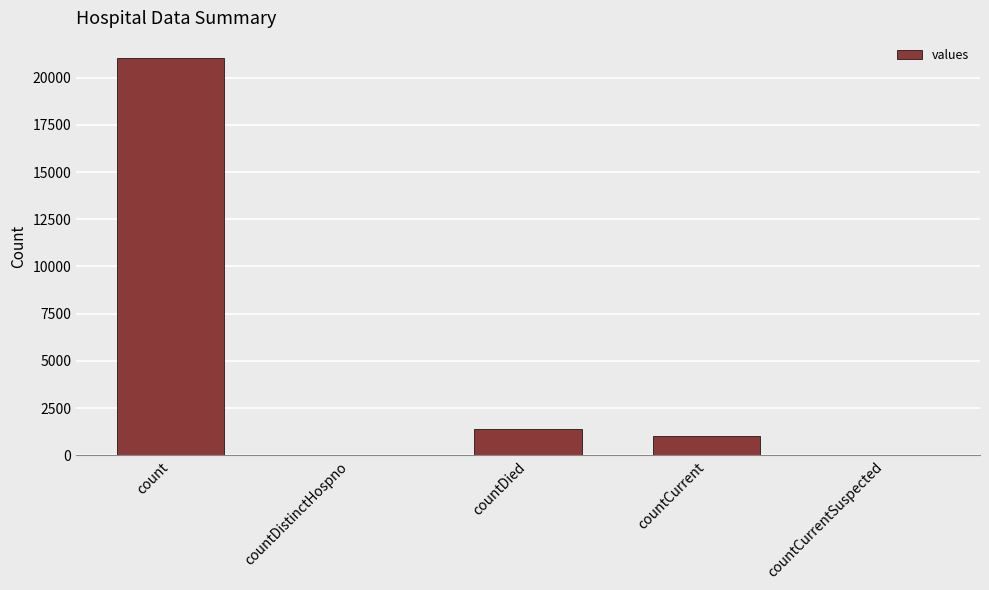

Which category has the highest value across all series?

count